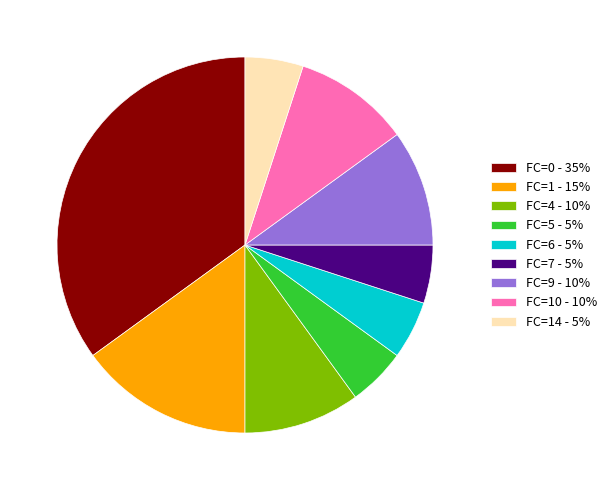

Is FC=5 - 5% the majority of the pie?

No